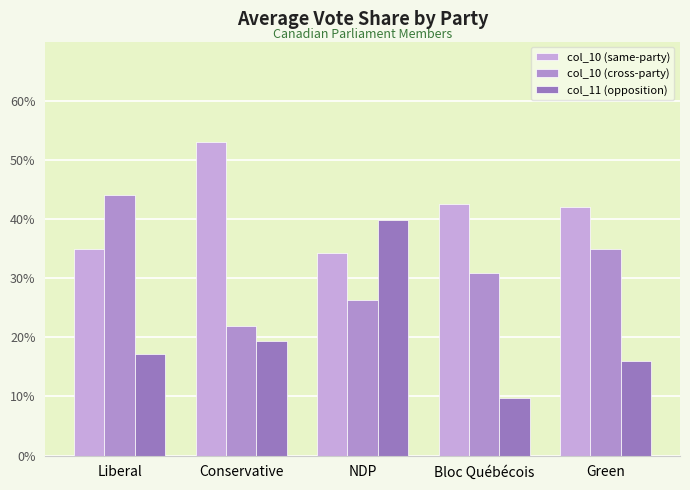

The value of col_10 (cross-party) at NDP is 0.2. True or false?

False